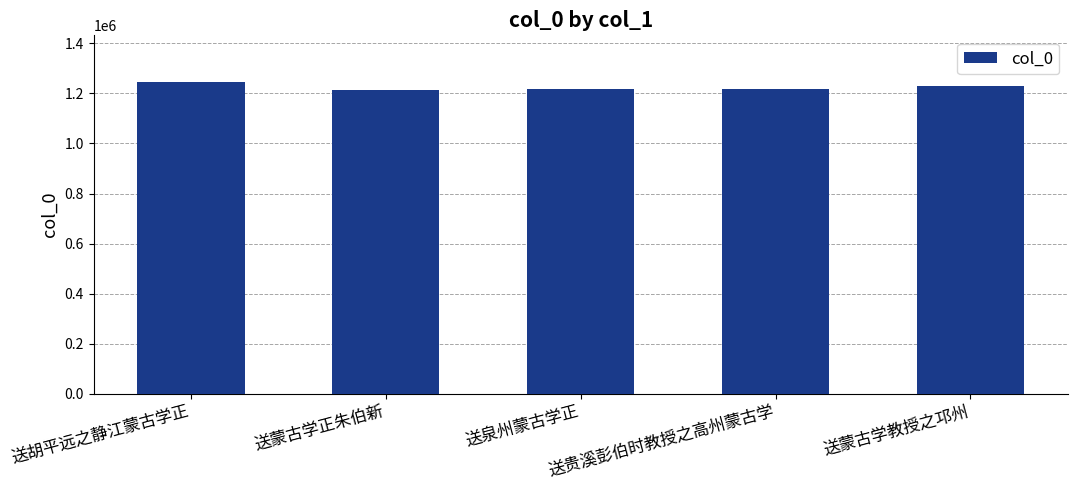

What value does the data have at 送胡平远之静江蒙古学正, to the nearest 10?

1245590